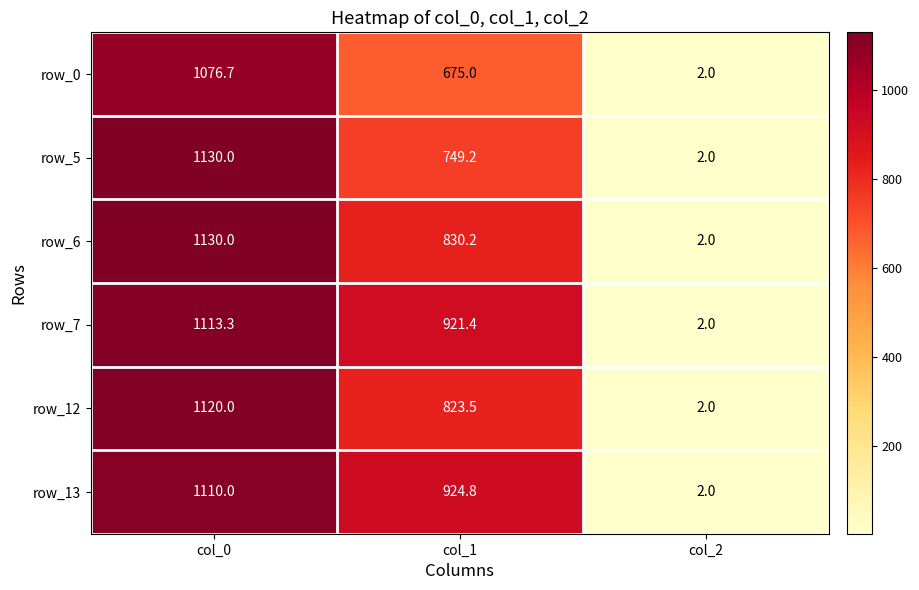

Rank the categories by row_5 value from highest to lowest.

col_0, col_1, col_2